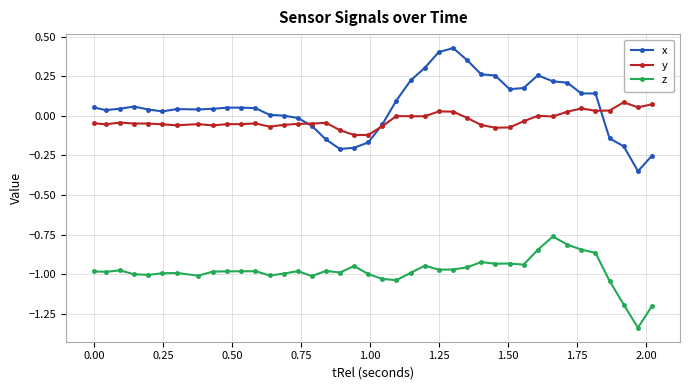

True or false: z has more than 1 interior local peaks.

True